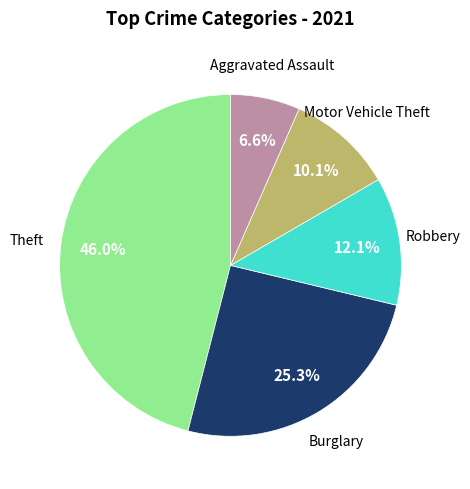

Is there a majority slice in this chart?

No